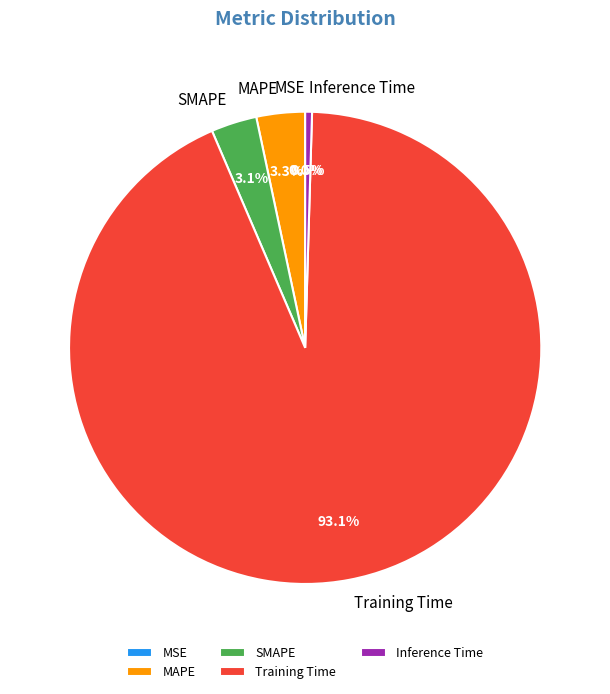

To the nearest percent, what percentage of the pie is MAPE?

3%